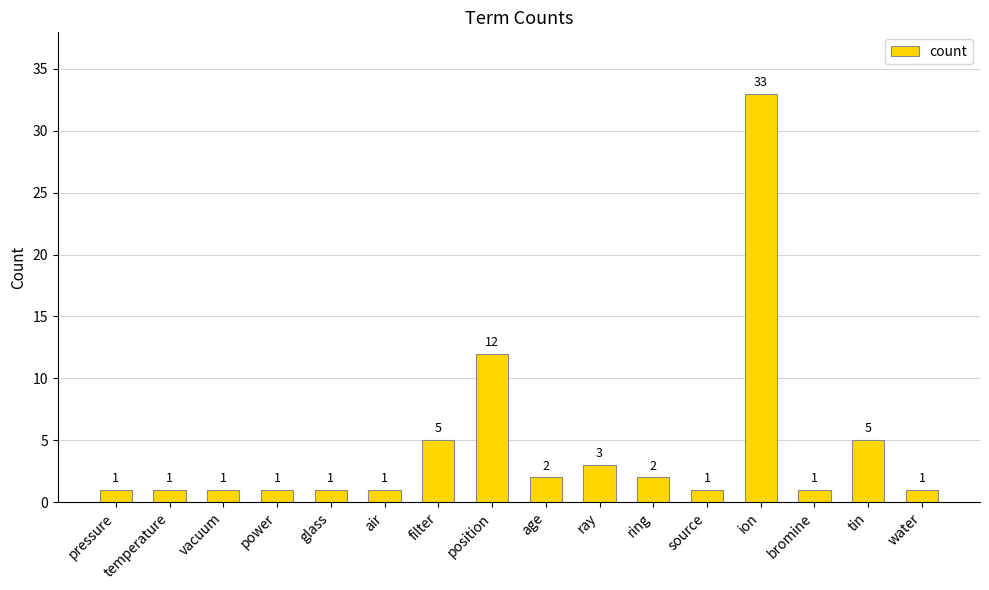

What is the label of the 15th bar from the left?

tin